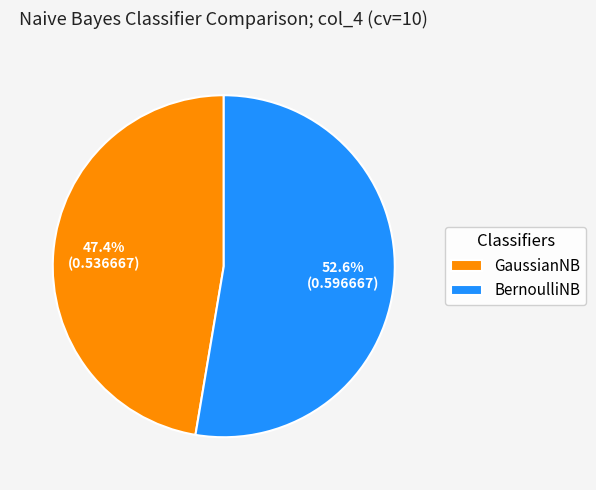

True or false: BernoulliNB accounts for 66% of the total.

False